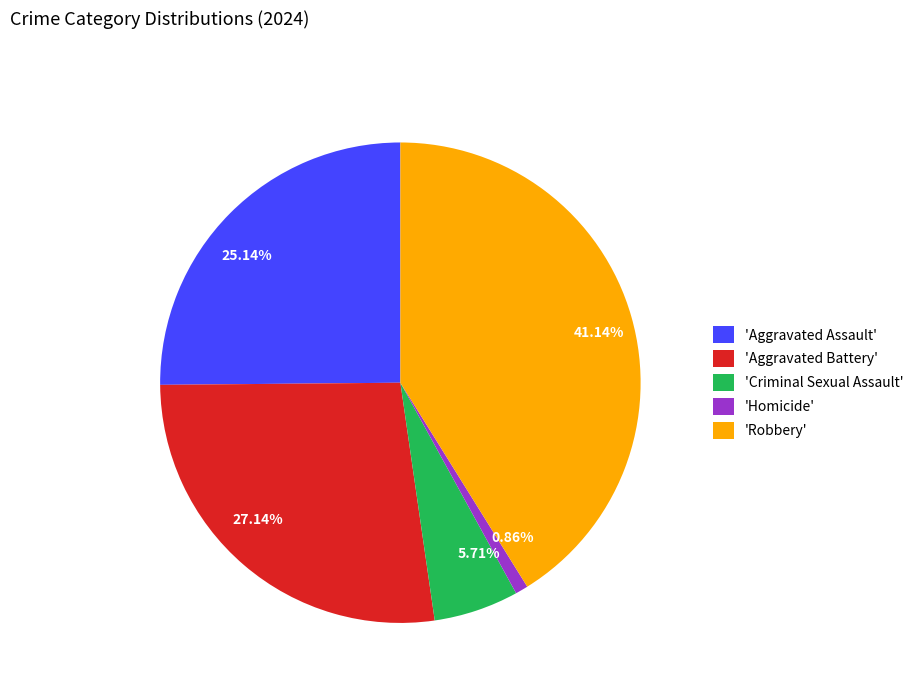

Do 'Criminal Sexual Assault' and 'Aggravated Assault' together represent more than half of the pie?

No